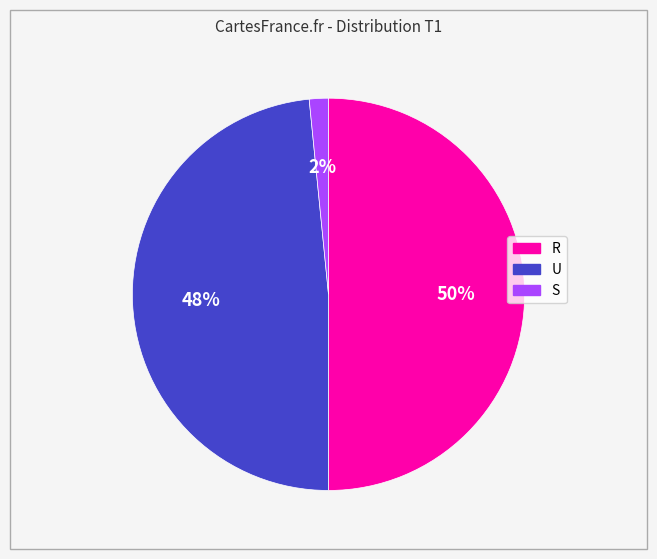

To the nearest percent, what is the difference between the S and R slice percentages?

48%